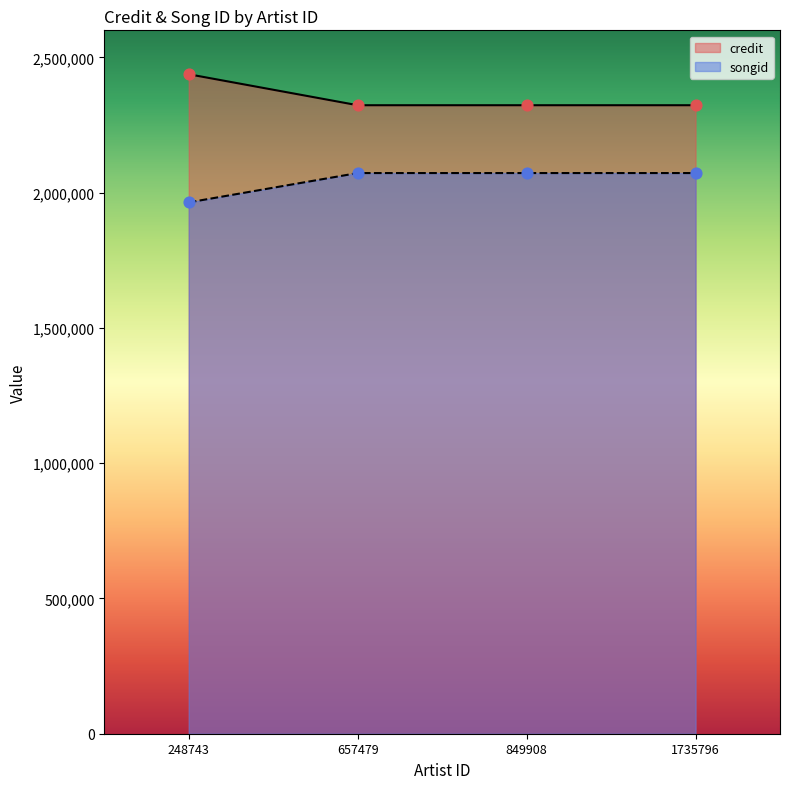

At which category is the sum across all series the highest?

248743